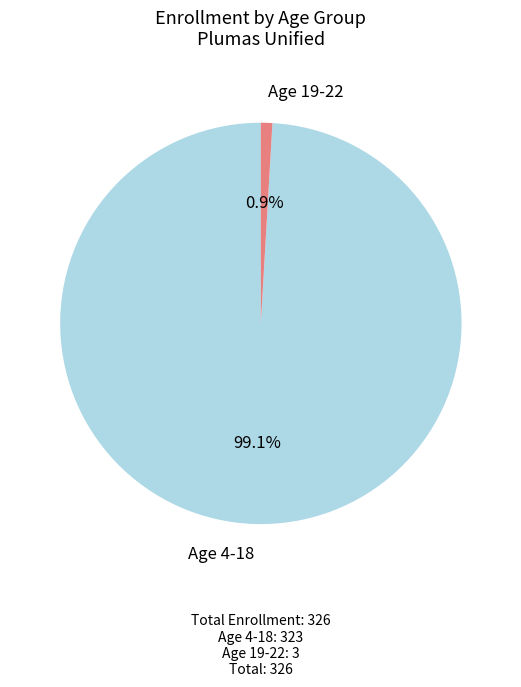

To the nearest percent, what percentage of the pie is Age 4-18?

99%